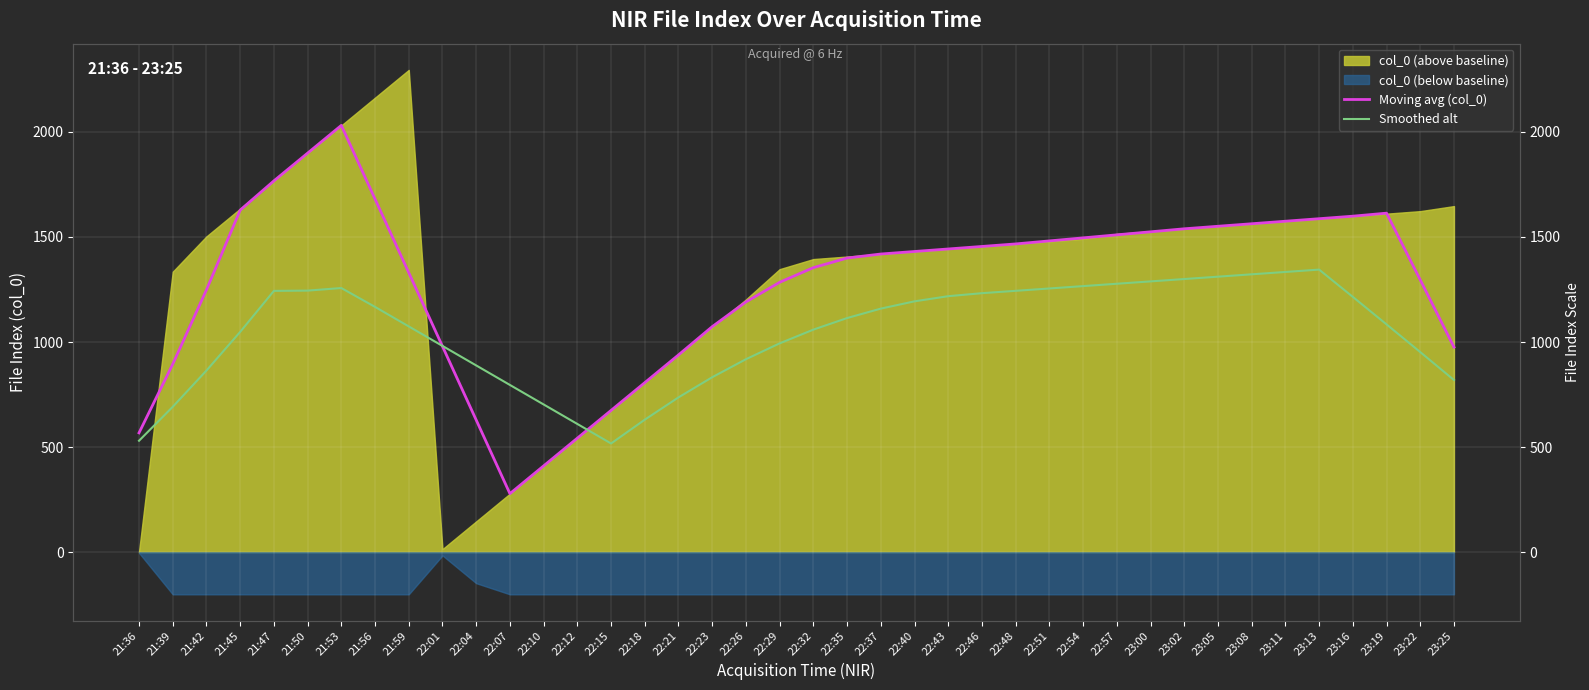

Is it true that Moving avg (col_0) equals 1354.2 at 22:32?

True